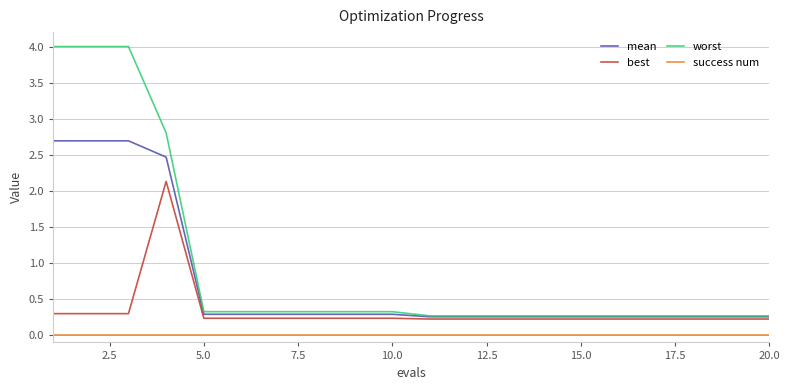

At how many categories does at least one series exceed 0?

20